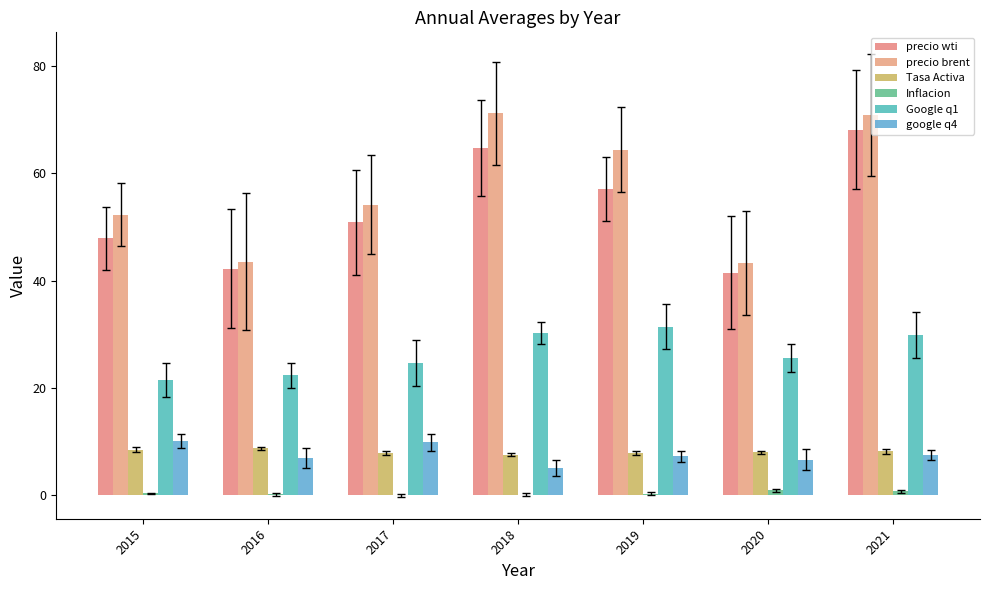

How many values in the precio brent series exceed 54?

4